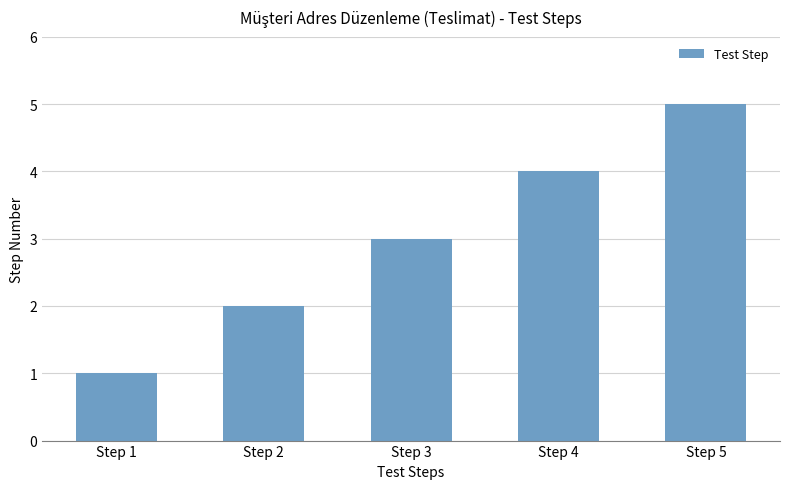

At which category does the chart reach its peak across all series?

Step 5